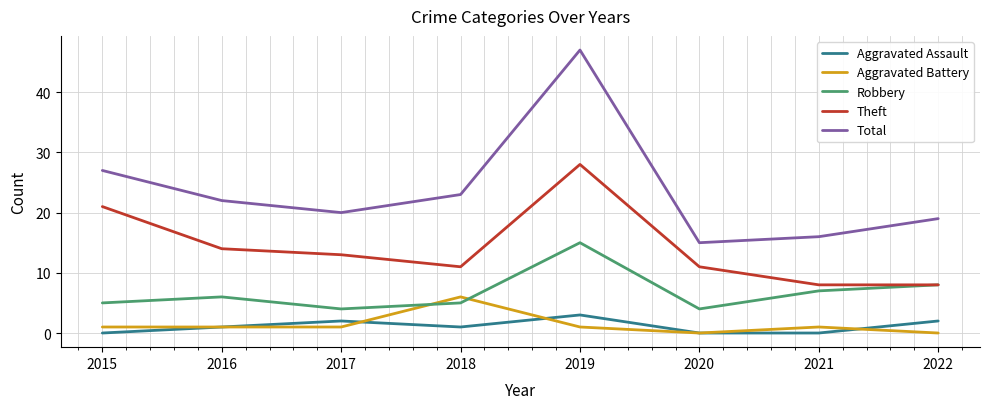

True or false: Aggravated Battery and Total cross at least once.

False